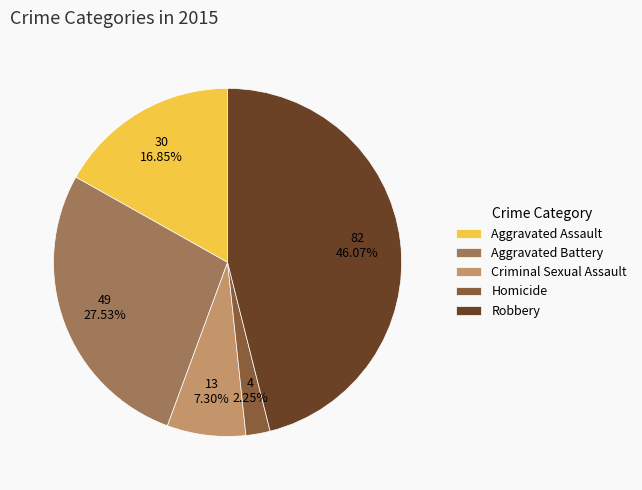

Which has a higher value, Aggravated Assault or Robbery?

Robbery